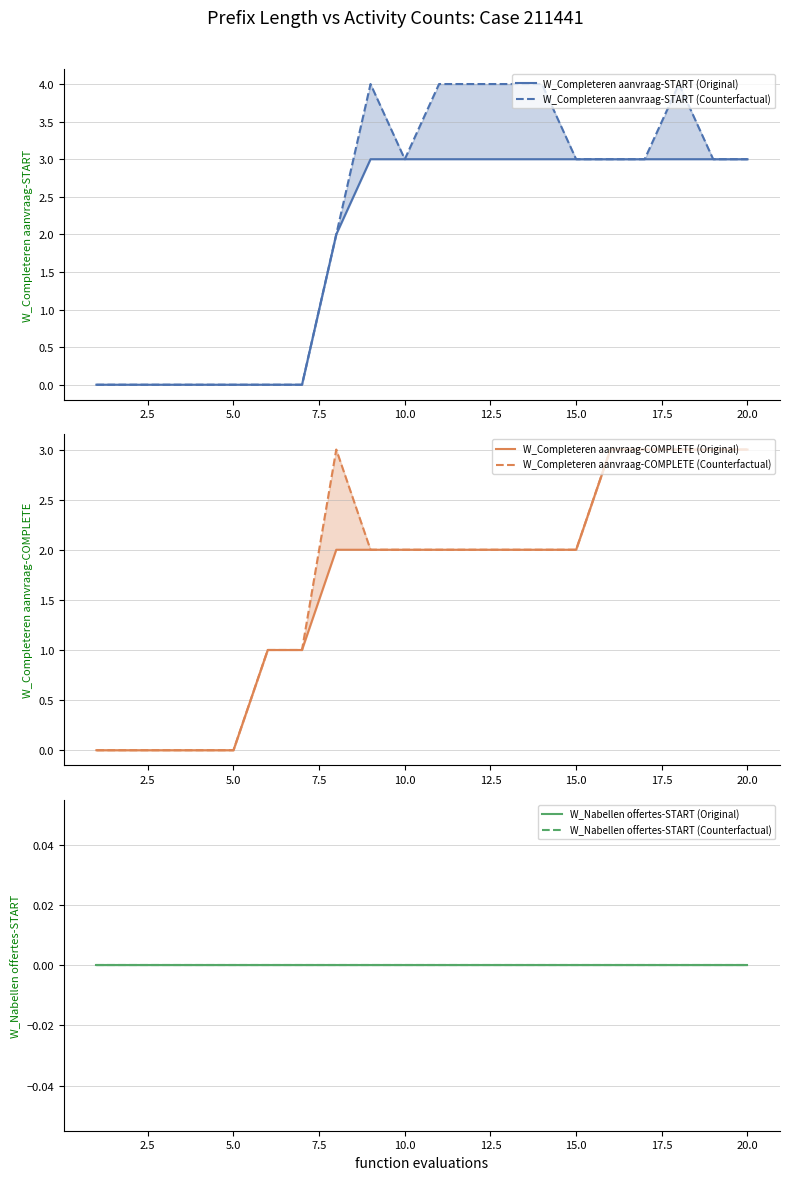

Count the W_Completeren aanvraag-START (Counterfactual) values in the range 0 to 4.

20